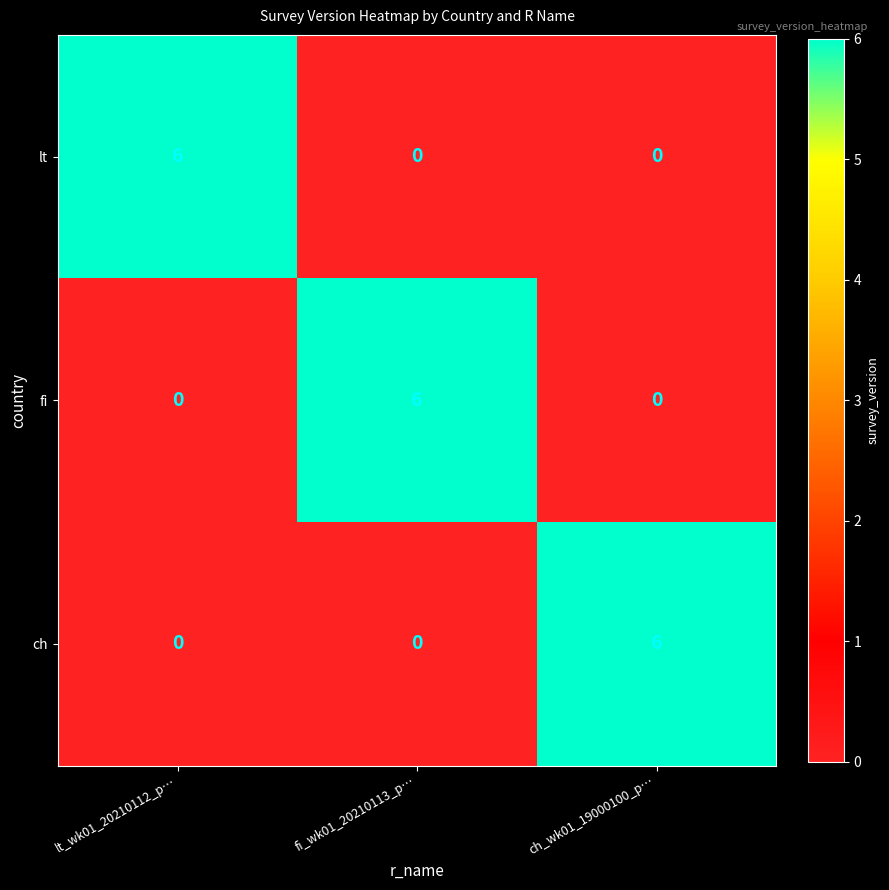

Reading right to left, transcribe all the data shown in this chart.

lt: 0	0	6
fi: 0	6	0
ch: 6	0	0